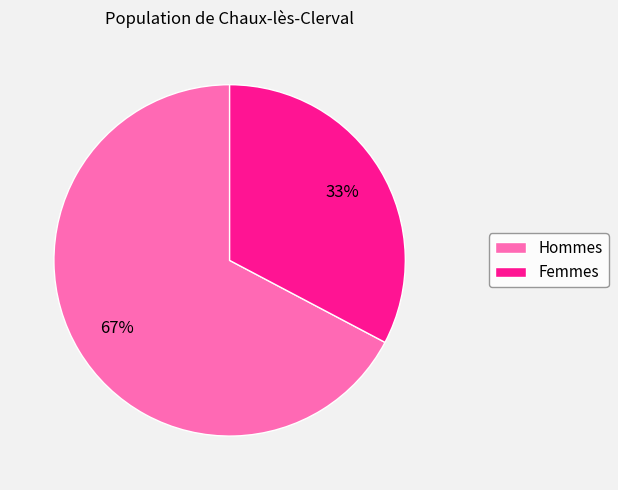

Is there any slice that represents more than half of the pie?

Yes